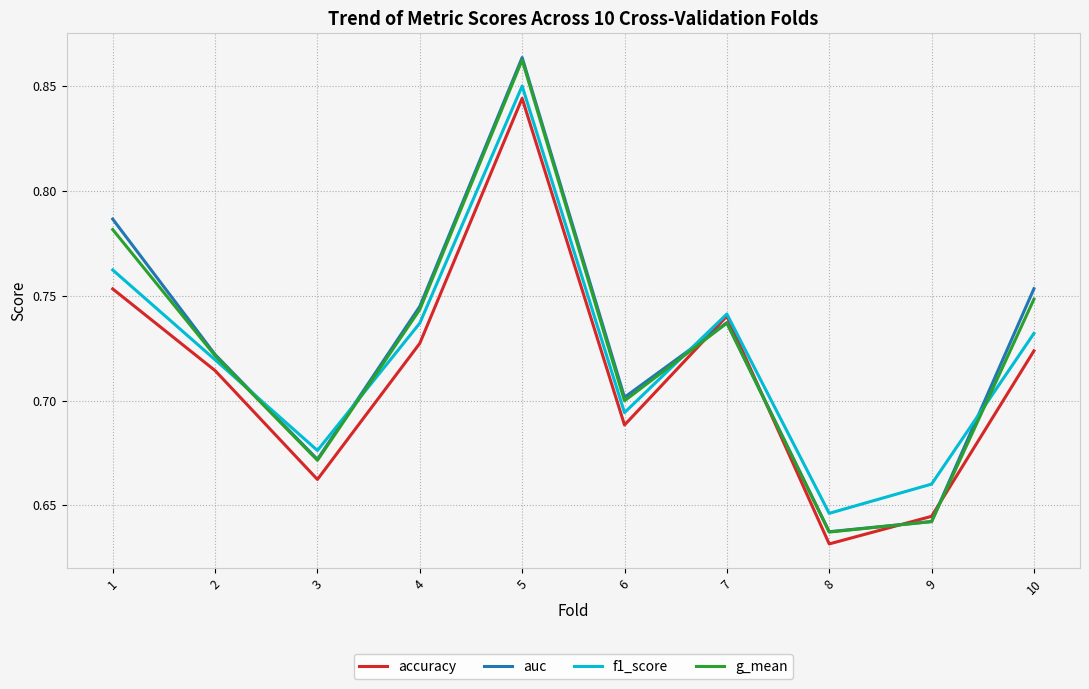

Count the auc values in the range 0 to 1.

10